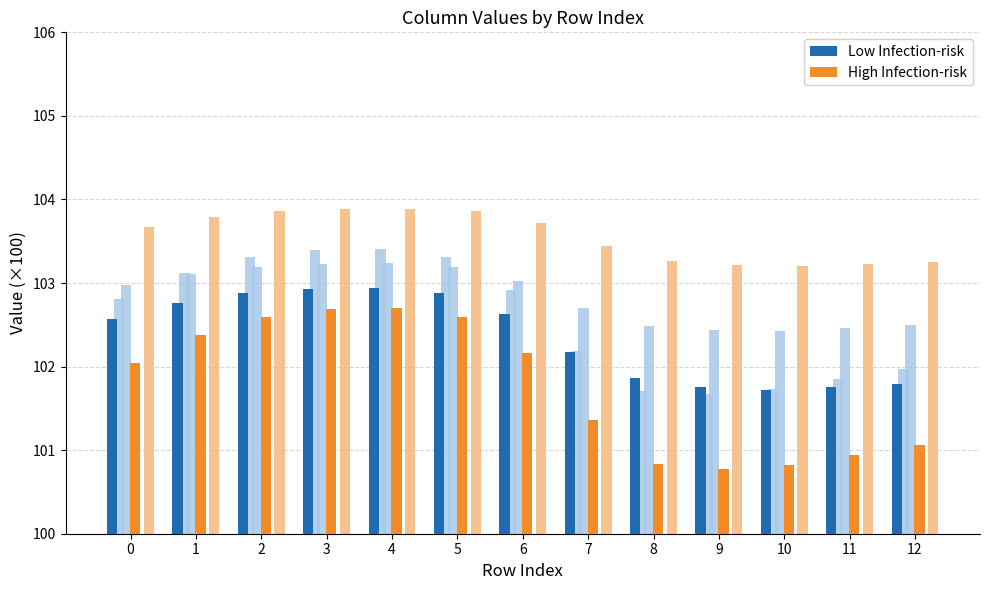

Between 4 and 7, which series saw the biggest shift?

High Infection-risk